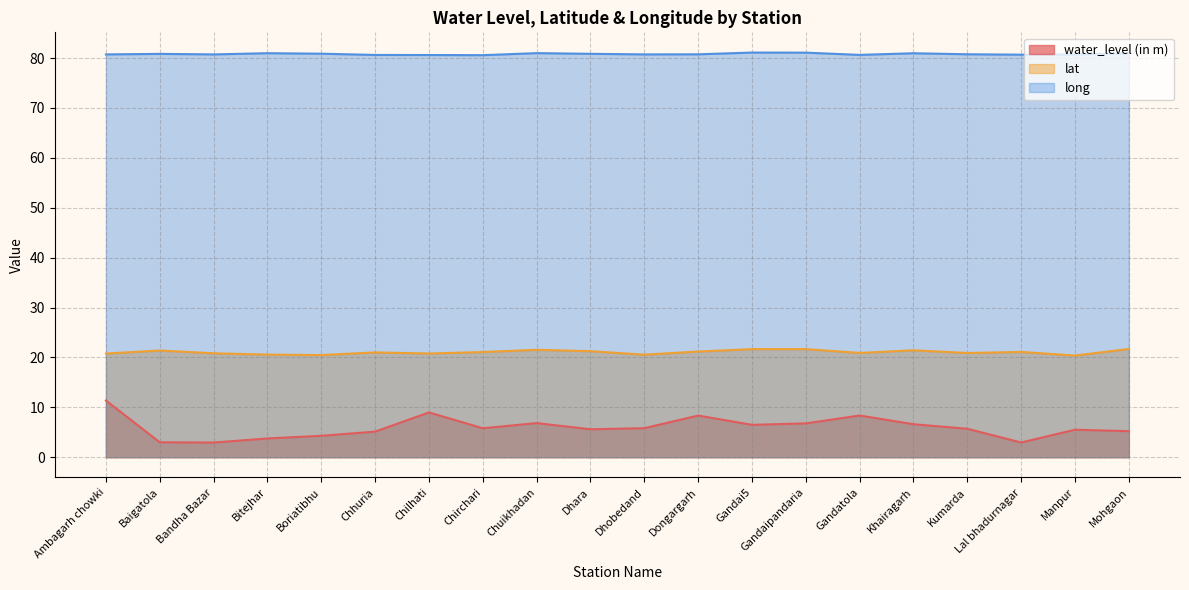

What is the difference between the second highest and second lowest values in the long series?

0.5